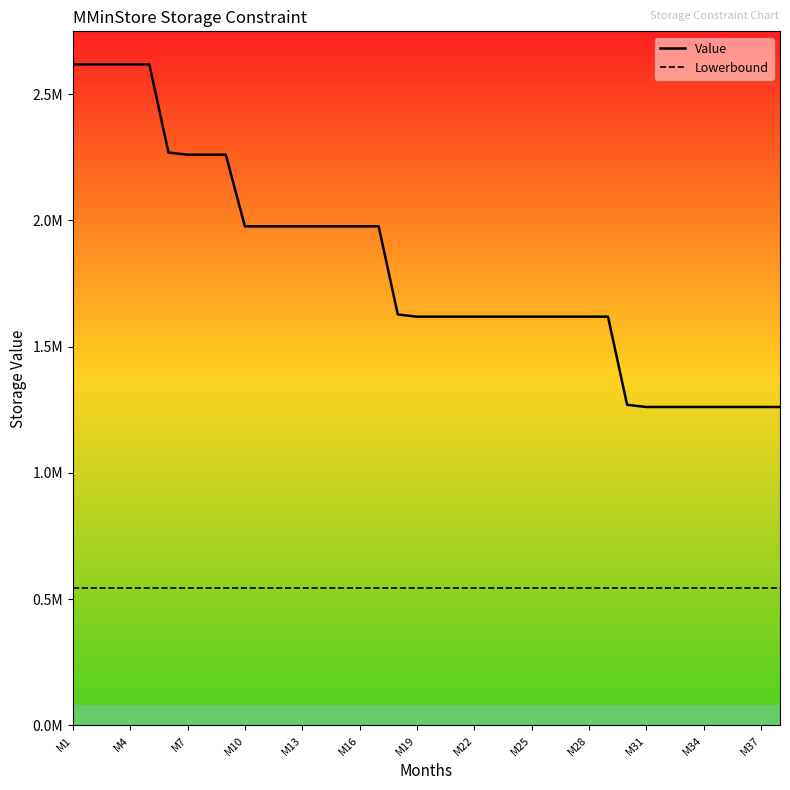

Is this an area chart (filled region under the line)?

No